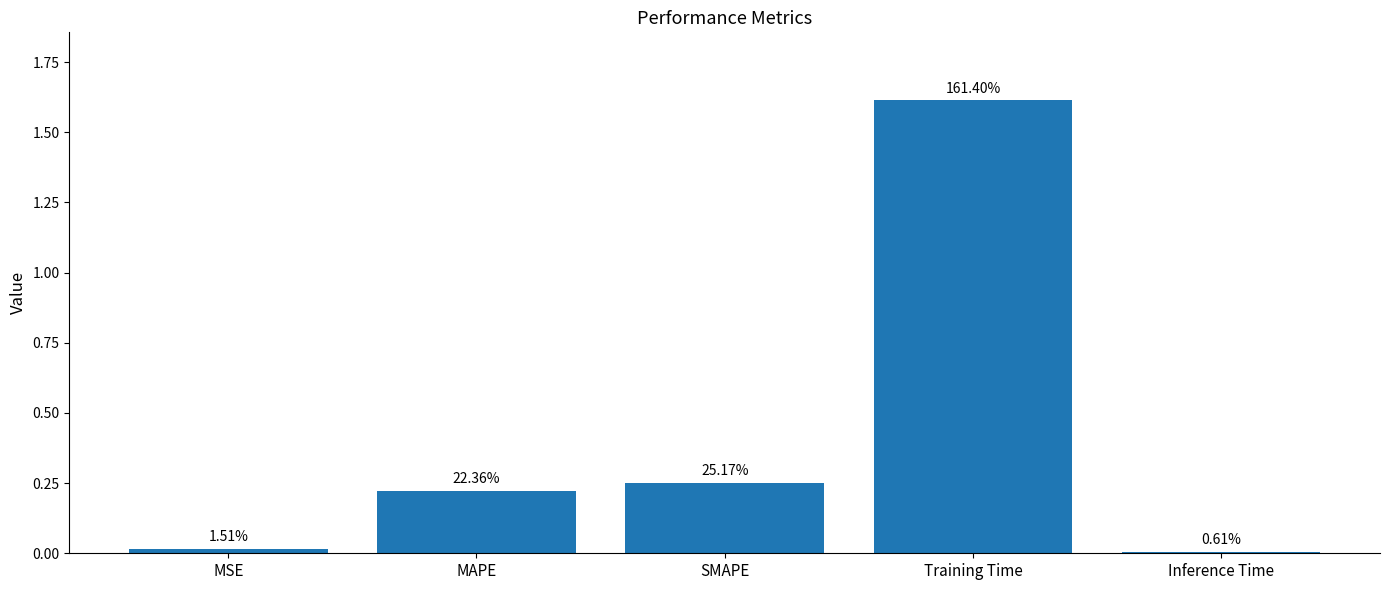

What is the value of the 2nd bar from the left?

0.2